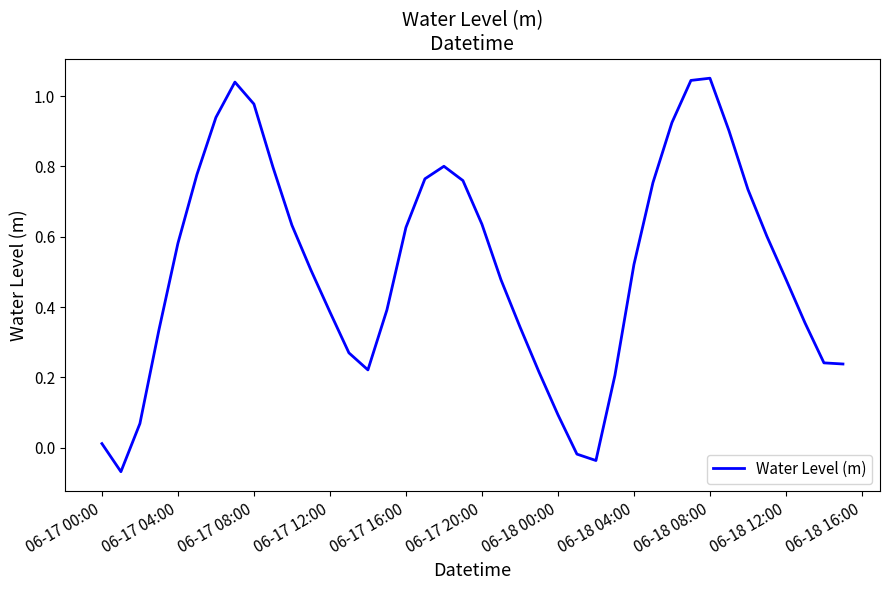

What is the difference between the maximum and minimum values?

1.1